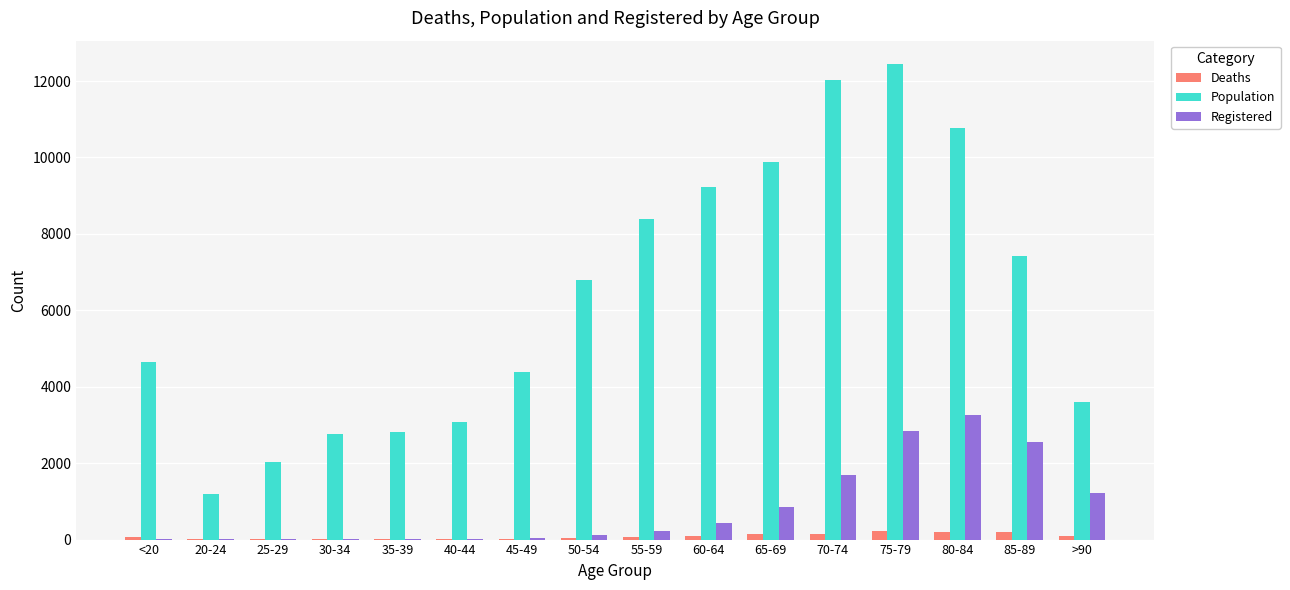

What is the sum of the Registered values at 40-44 and 65-69?

874